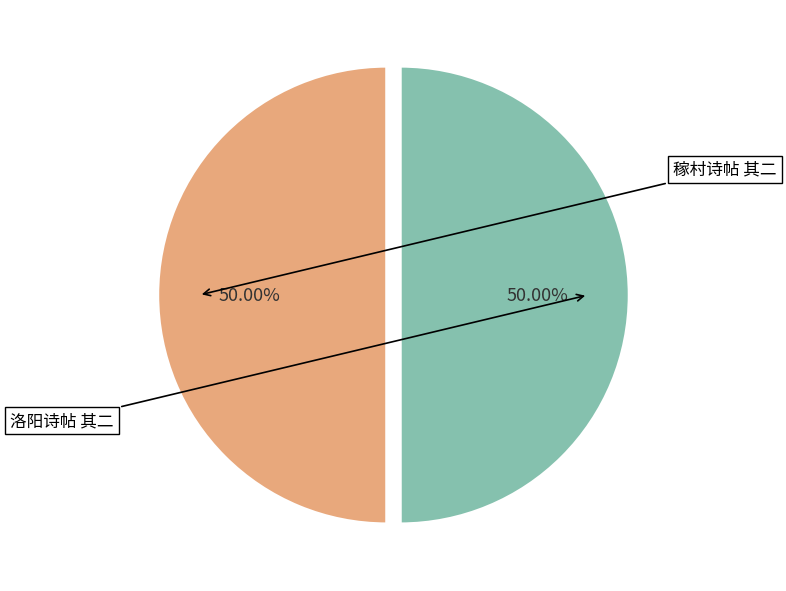

Which slice is the smallest?

洛阳诗帖 其二